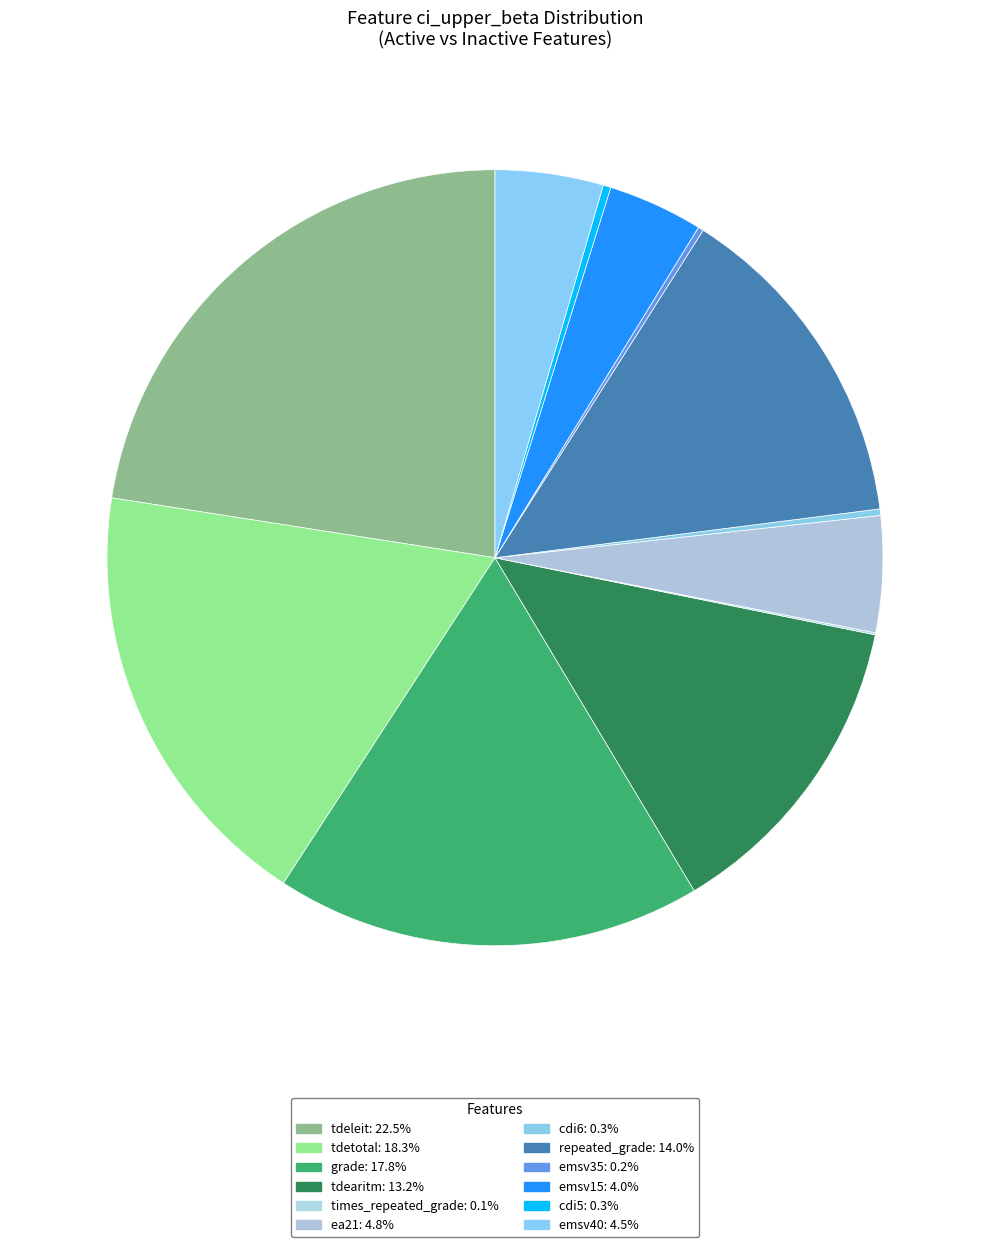

To the nearest percent, what is the difference between the largest and smallest slice percentages?

22%